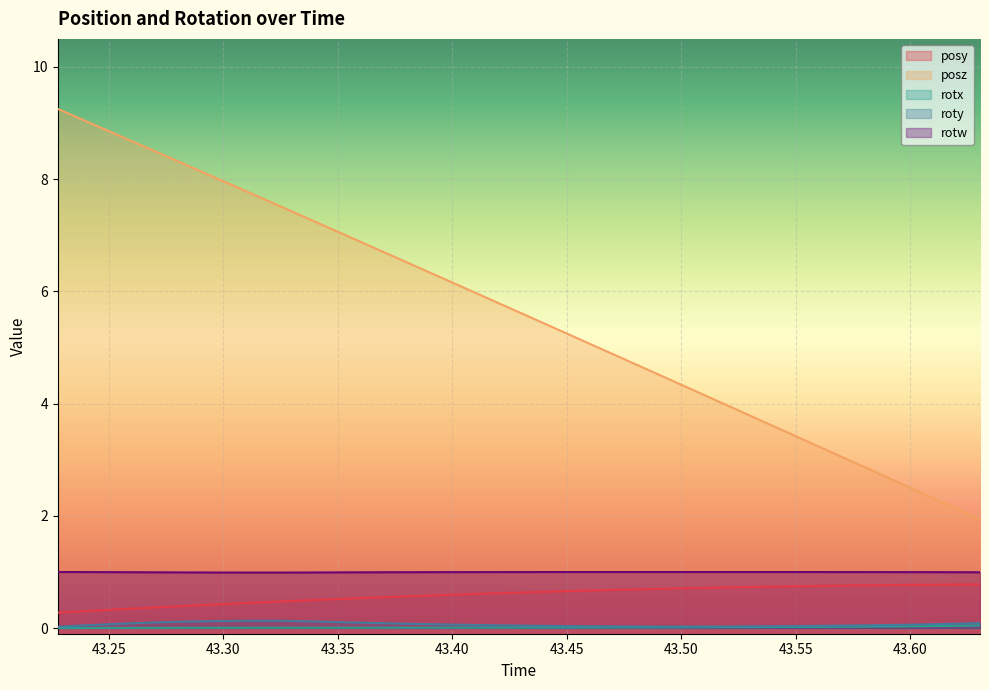

Does the chart display data point markers on the line(s)?

No